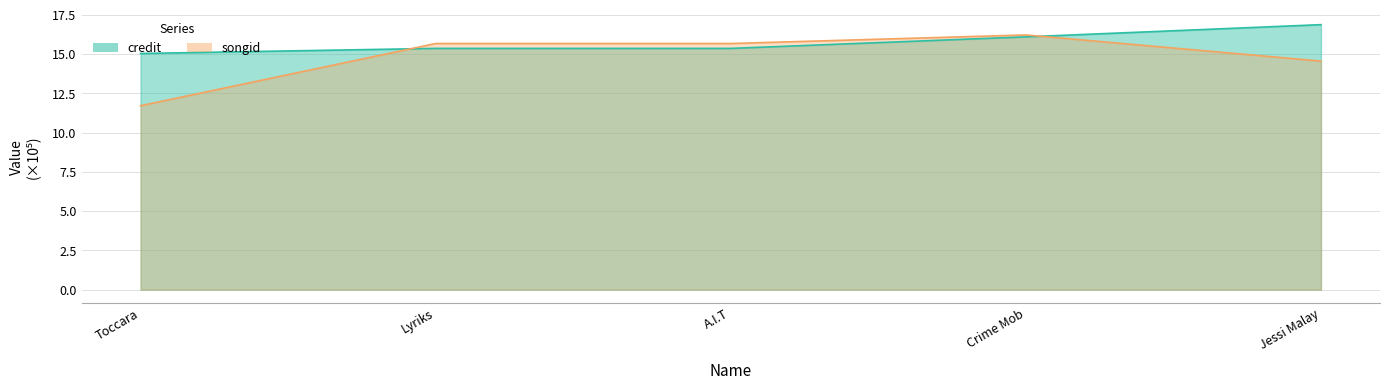

Where do songid and credit first cross each other?

Toccara and Lyriks